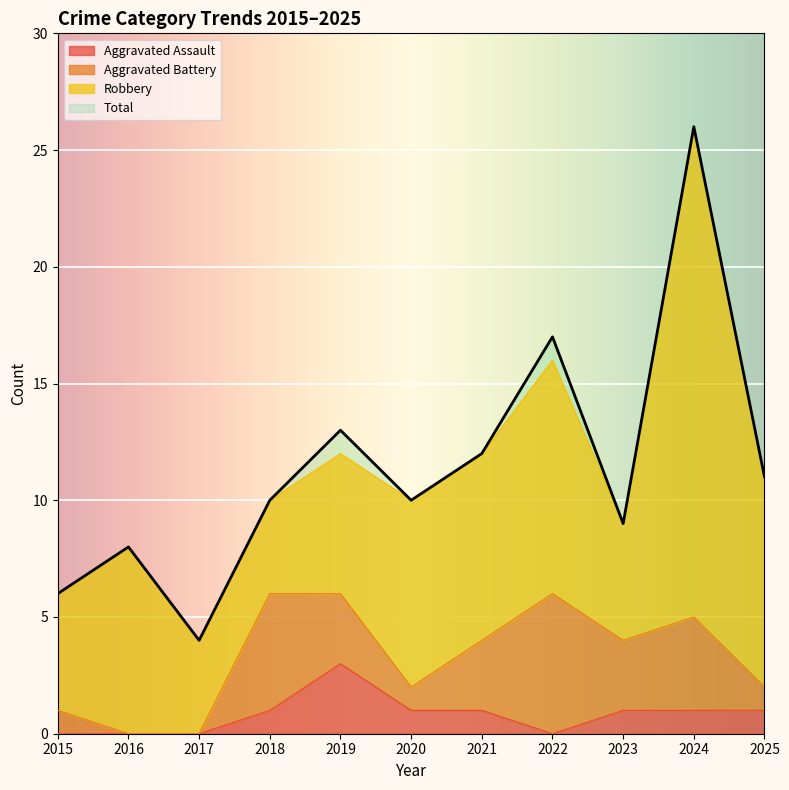

At which category does the chart reach its peak across all series?

2024